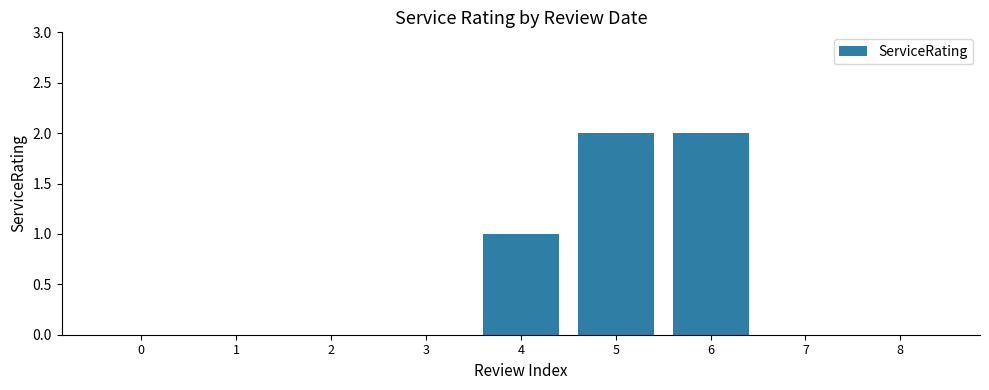

Does the chart contain stacked bars?

No